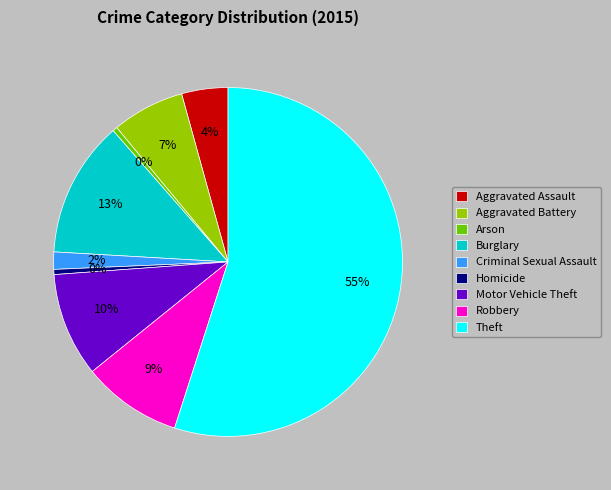

Between Arson and Theft, which is larger?

Theft